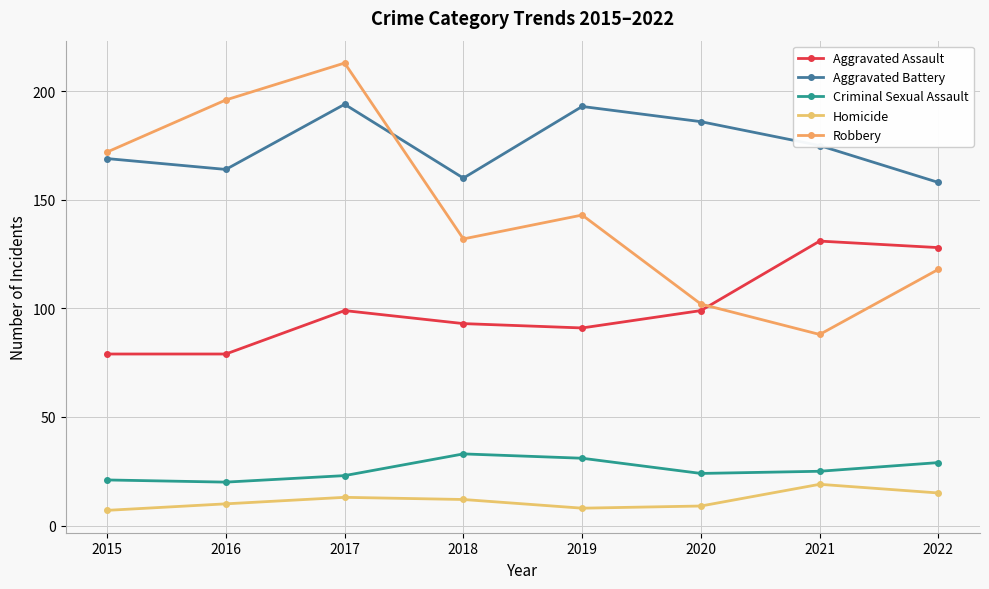

What is the average value of the Aggravated Battery series?

175